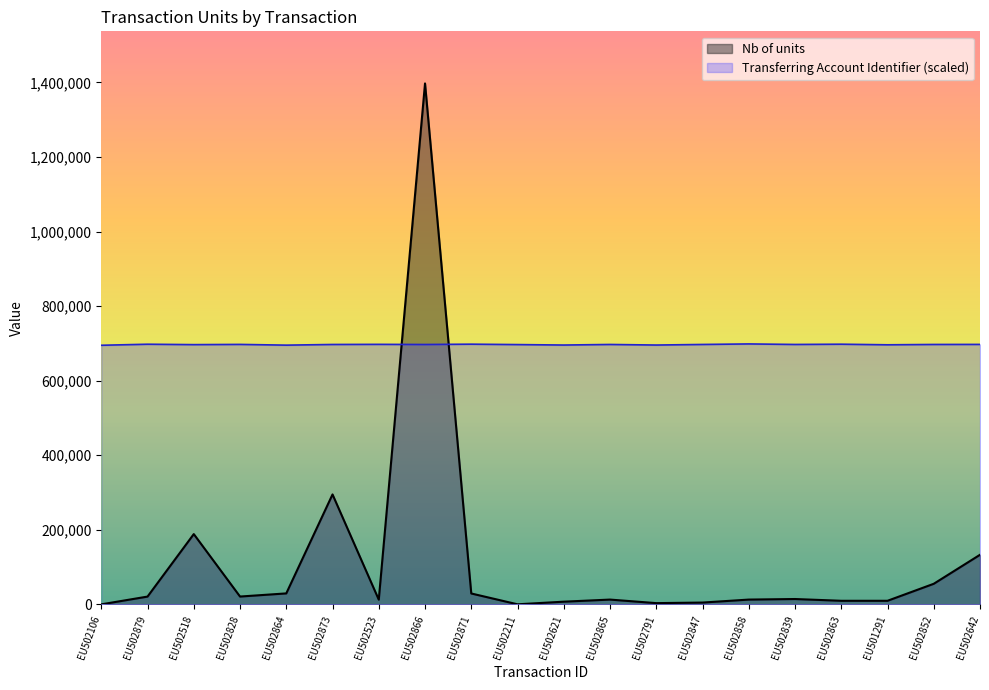

Is the value of Nb of units at EU502865 greater than the value of Transferring Account Identifier at EU502858?

No